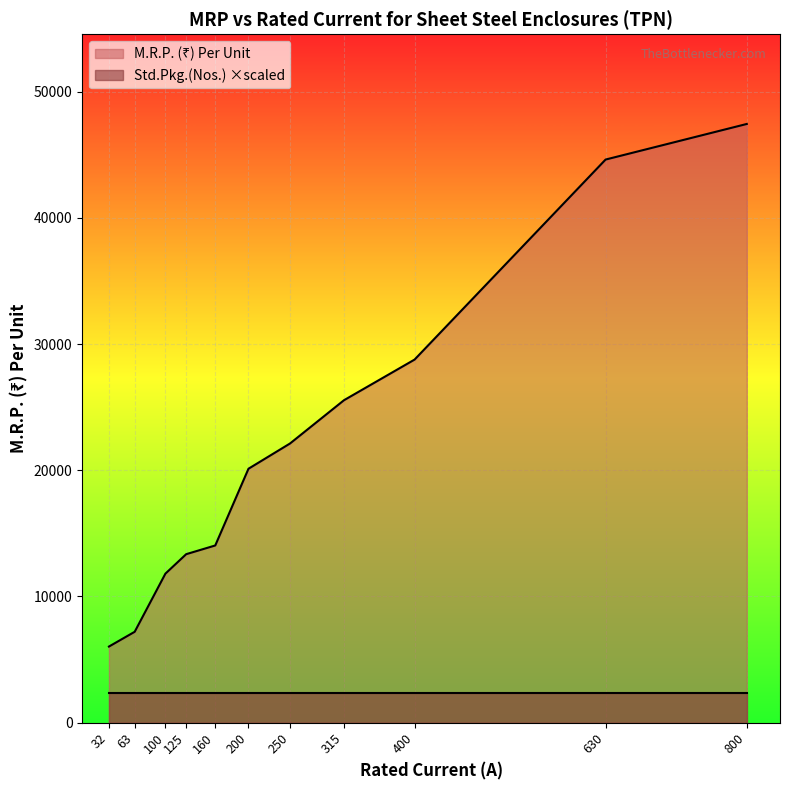

Approximately how many times larger is the value at 63 compared to 125?

0.5